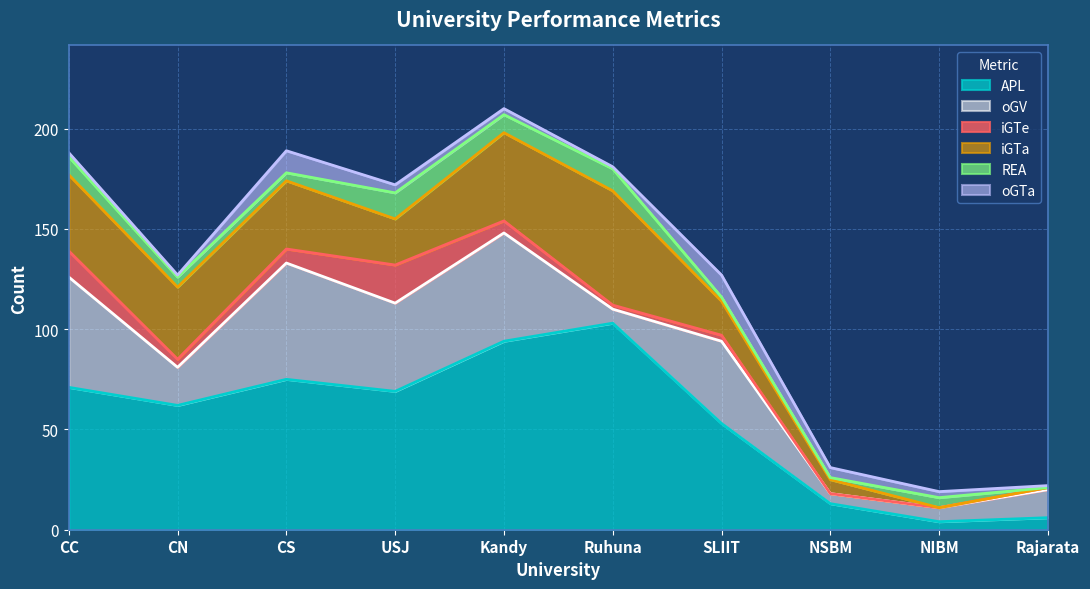

At which category does oGV reach its first local peak?

CS